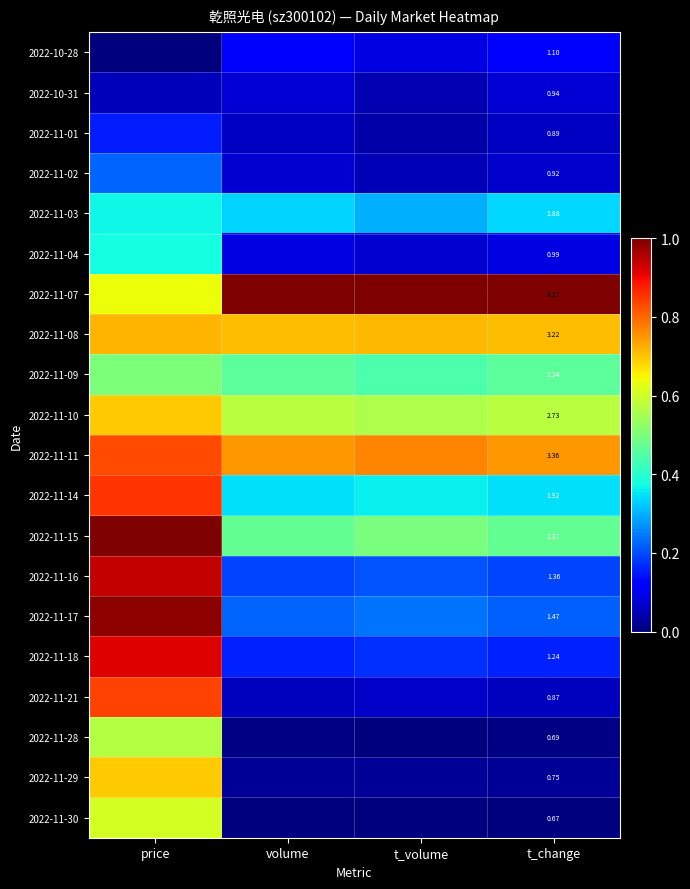

Which category has the highest value in the 2022-11-21 series?

price